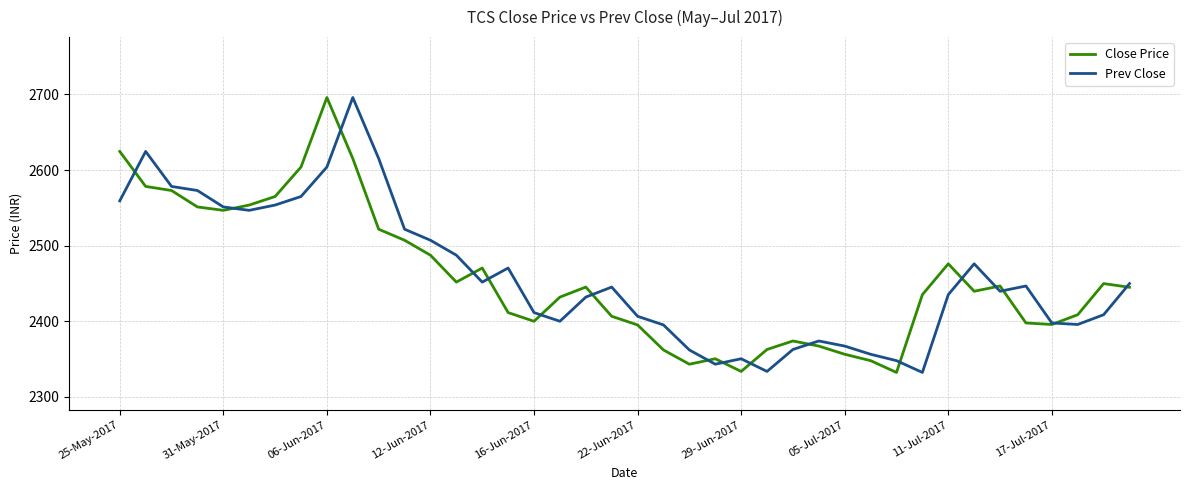

What is the greatest value displayed?

2696.0